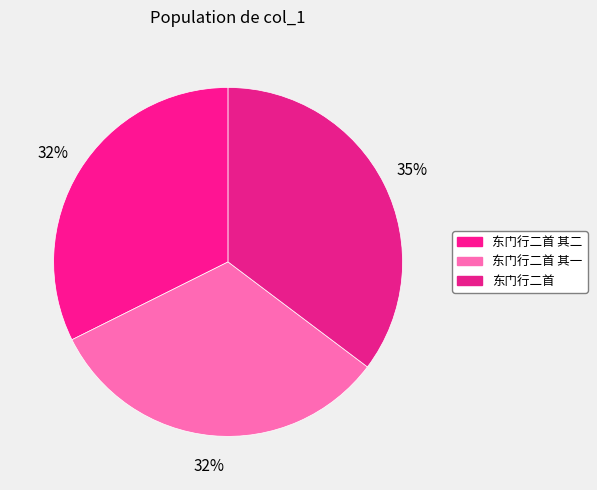

How many segments does this pie chart have?

3